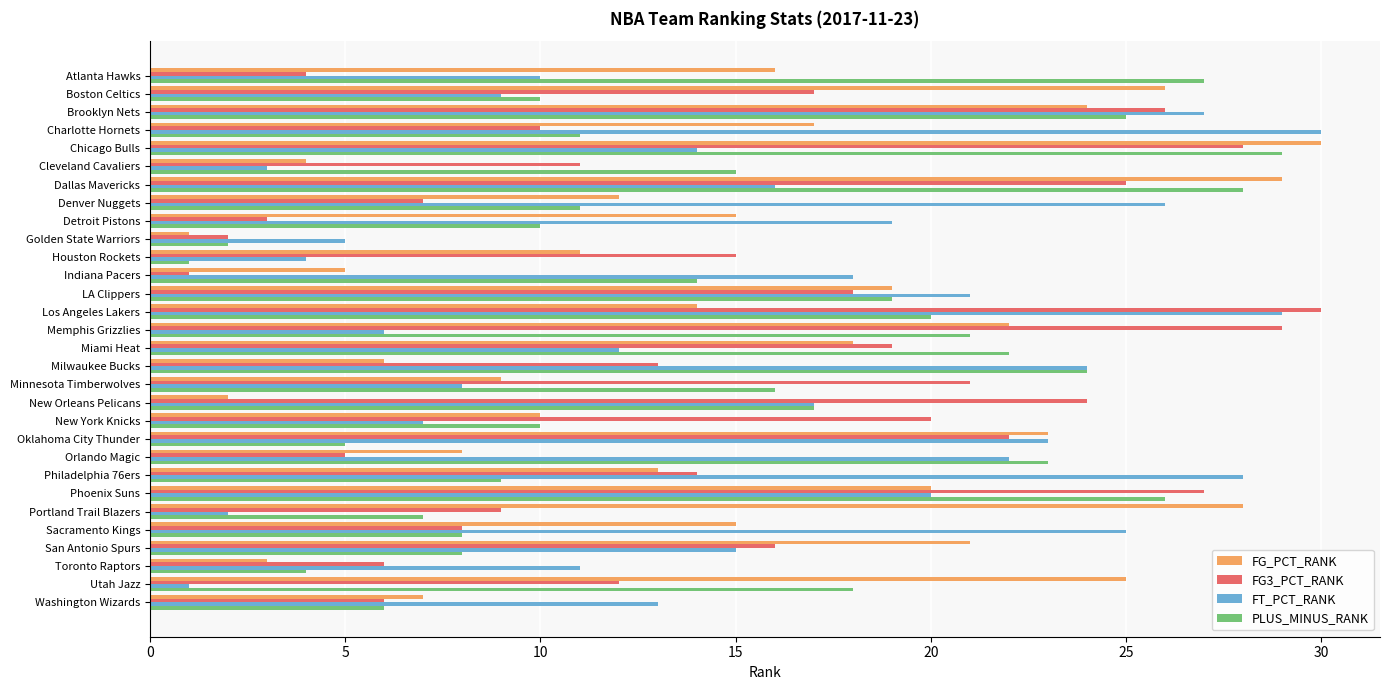

What is the maximum value shown in the chart?

30